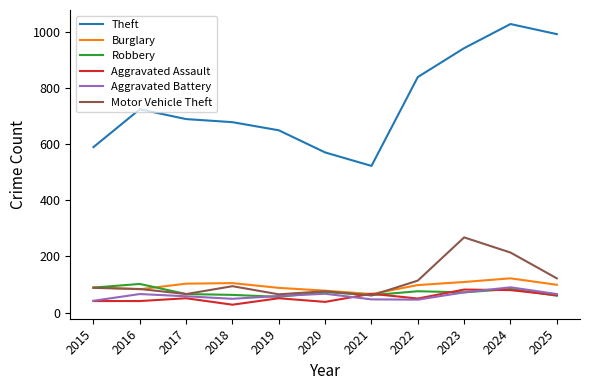

Where is Theft nearest to the value 776?

2016